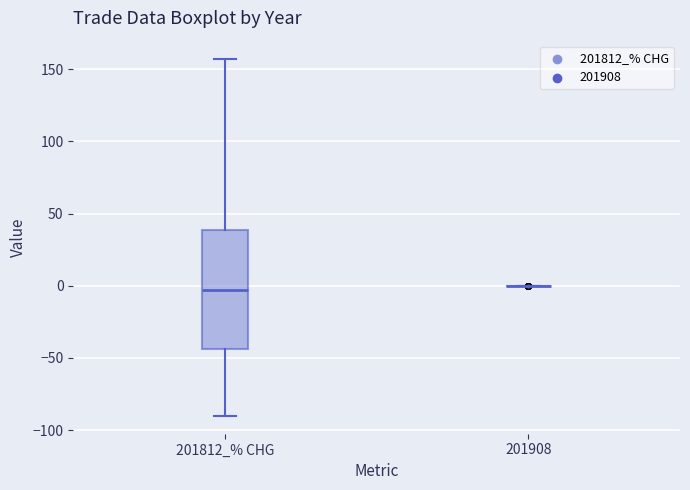

Comparing the boxes themselves (not the whiskers), which one is the tallest?

201812_% CHG